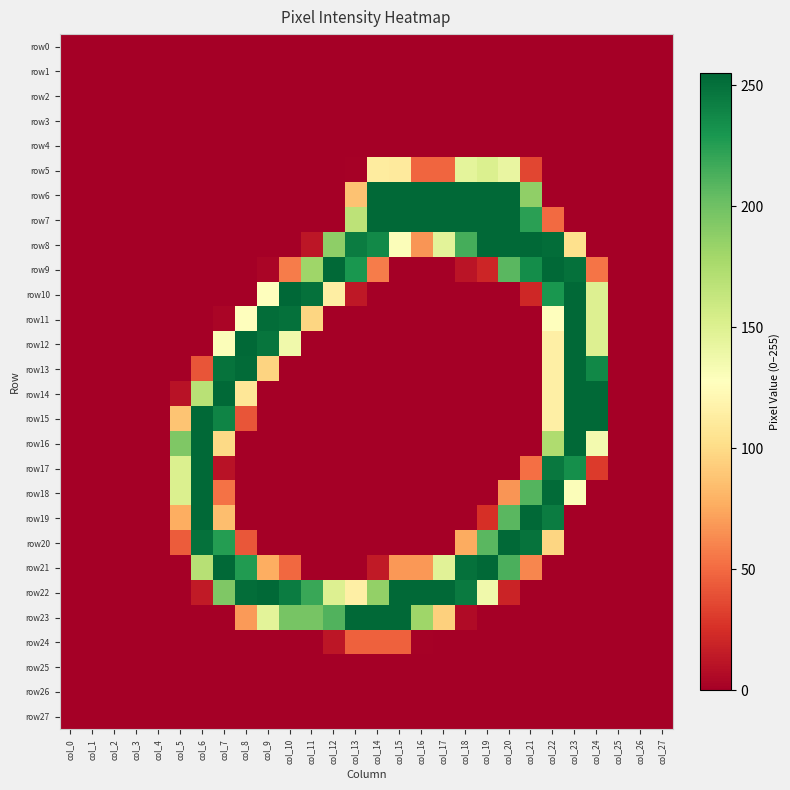

At col_13, list the series in order from smallest to largest.

row0, row1, row2, row3, row4, row11, row12, row13, row14, row15, row16, row17, row18, row19, row20, row21, row25, row26, row27, row5, row10, row24, row6, row22, row7, row9, row8, row23